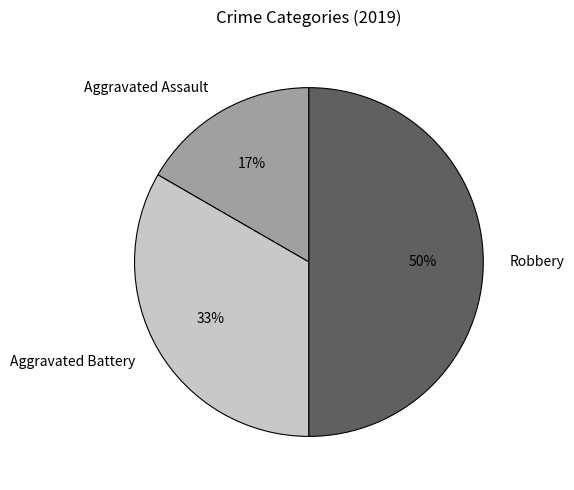

To the nearest percent, what percentage of the pie is Aggravated Battery?

33%